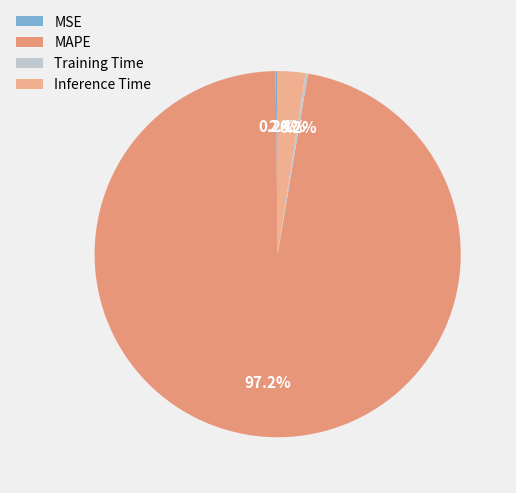

How much of the chart is everything except MAPE?

2.8%